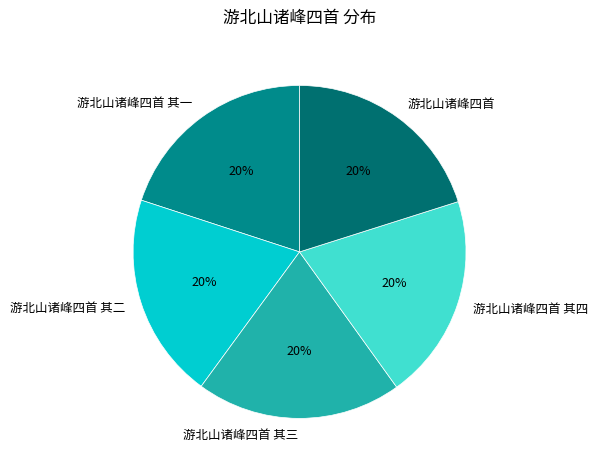

The 游北山诸峰四首 其三 slice represents 20% of the pie. True or false?

True